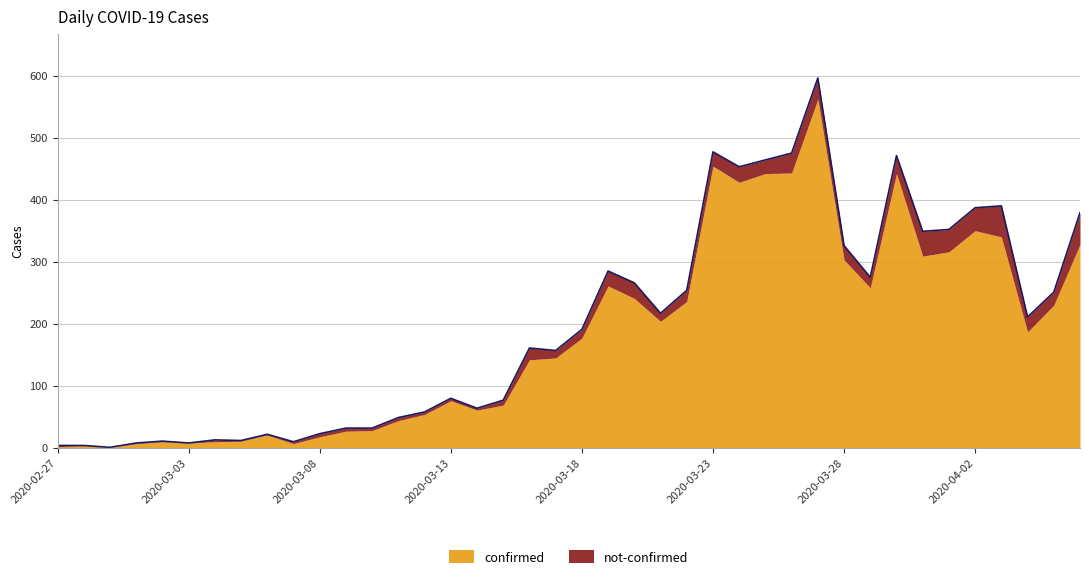

Rank the categories by value from highest to lowest.

2020-03-27, 2020-03-23, 2020-03-26, 2020-03-30, 2020-03-25, 2020-03-24, 2020-04-03, 2020-04-02, 2020-04-06, 2020-04-01, 2020-03-31, 2020-03-28, 2020-03-19, 2020-03-29, 2020-03-20, 2020-03-22, 2020-04-05, 2020-03-21, 2020-04-04, 2020-03-18, 2020-03-16, 2020-03-17, 2020-03-13, 2020-03-15, 2020-03-14, 2020-03-12, 2020-03-11, 2020-03-09, 2020-03-10, 2020-03-08, 2020-03-06, 2020-03-04, 2020-03-05, 2020-03-02, 2020-03-07, 2020-03-01, 2020-03-03, 2020-02-27, 2020-02-28, 2020-02-29